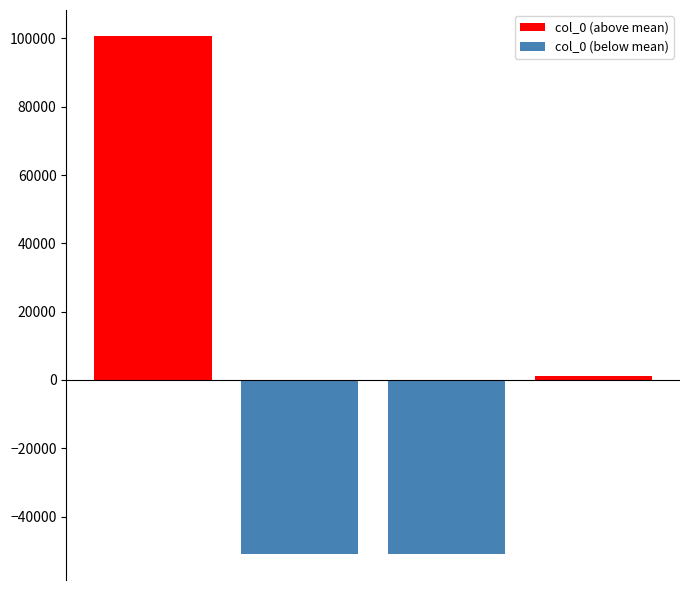

The value of col_0 (above mean) at 3 is 1209.2. True or false?

True